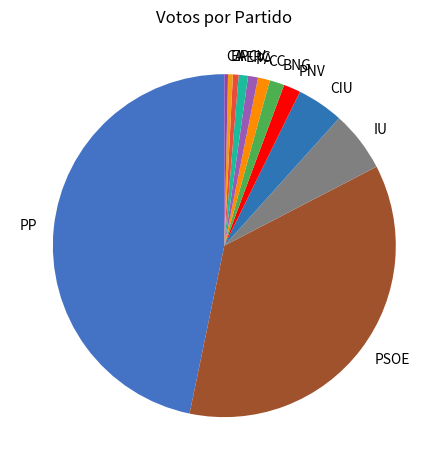

How many segments does this pie chart have?

12